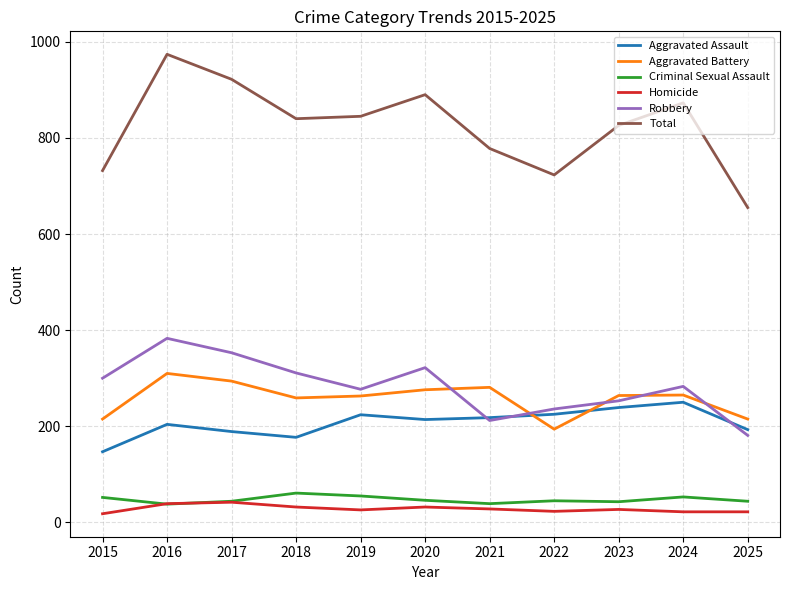

How many distinct data groups are displayed?

6